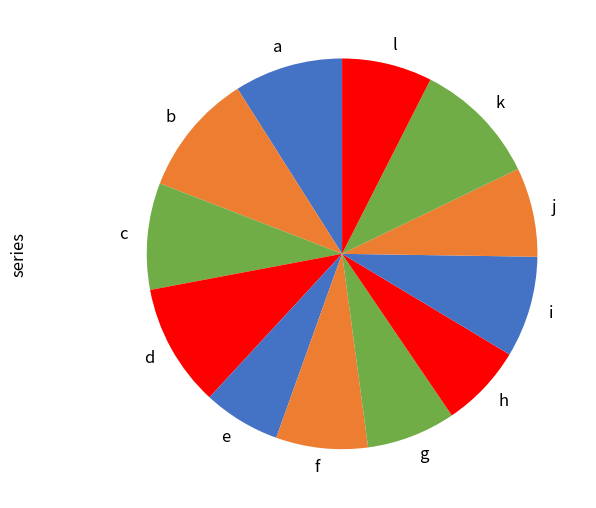

How many slices are in this pie chart?

12